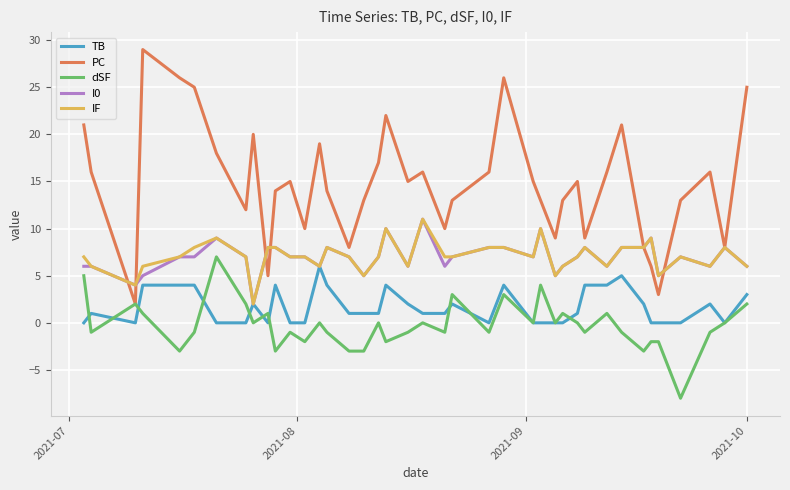

Reading right to left, list all the values displayed in this chart.

TB: 3	0	2	0	0	0	2	5	4	4	1	0	0	0	0	4	0	2	1	1	2	4	1	1	1	4	6	0	0	4	0	2	0	0	4	4	4	0	1	0
PC: 25	8	16	13	3	6	8	21	16	9	15	13	9	13	15	26	16	13	10	16	15	22	17	13	8	14	19	10	15	14	5	20	12	18	25	26	29	2	16	21
dSF: 2	0	-1	-8	-2	-2	-3	-1	1	-1	0	1	0	4	0	3	-1	3	-1	0	-1	-2	0	-3	-3	-1	0	-2	-1	-3	1	0	2	7	-1	-3	1	2	-1	5
I0: 6	8	6	7	5	9	8	8	6	8	7	6	5	10	7	8	8	7	6	11	6	10	7	5	7	8	6	7	7	8	8	2	7	9	7	7	5	4	6	6
IF: 6	8	6	7	5	9	8	8	6	8	7	6	5	10	7	8	8	7	7	11	6	10	7	5	7	8	6	7	7	8	8	2	7	9	8	7	6	4	6	7